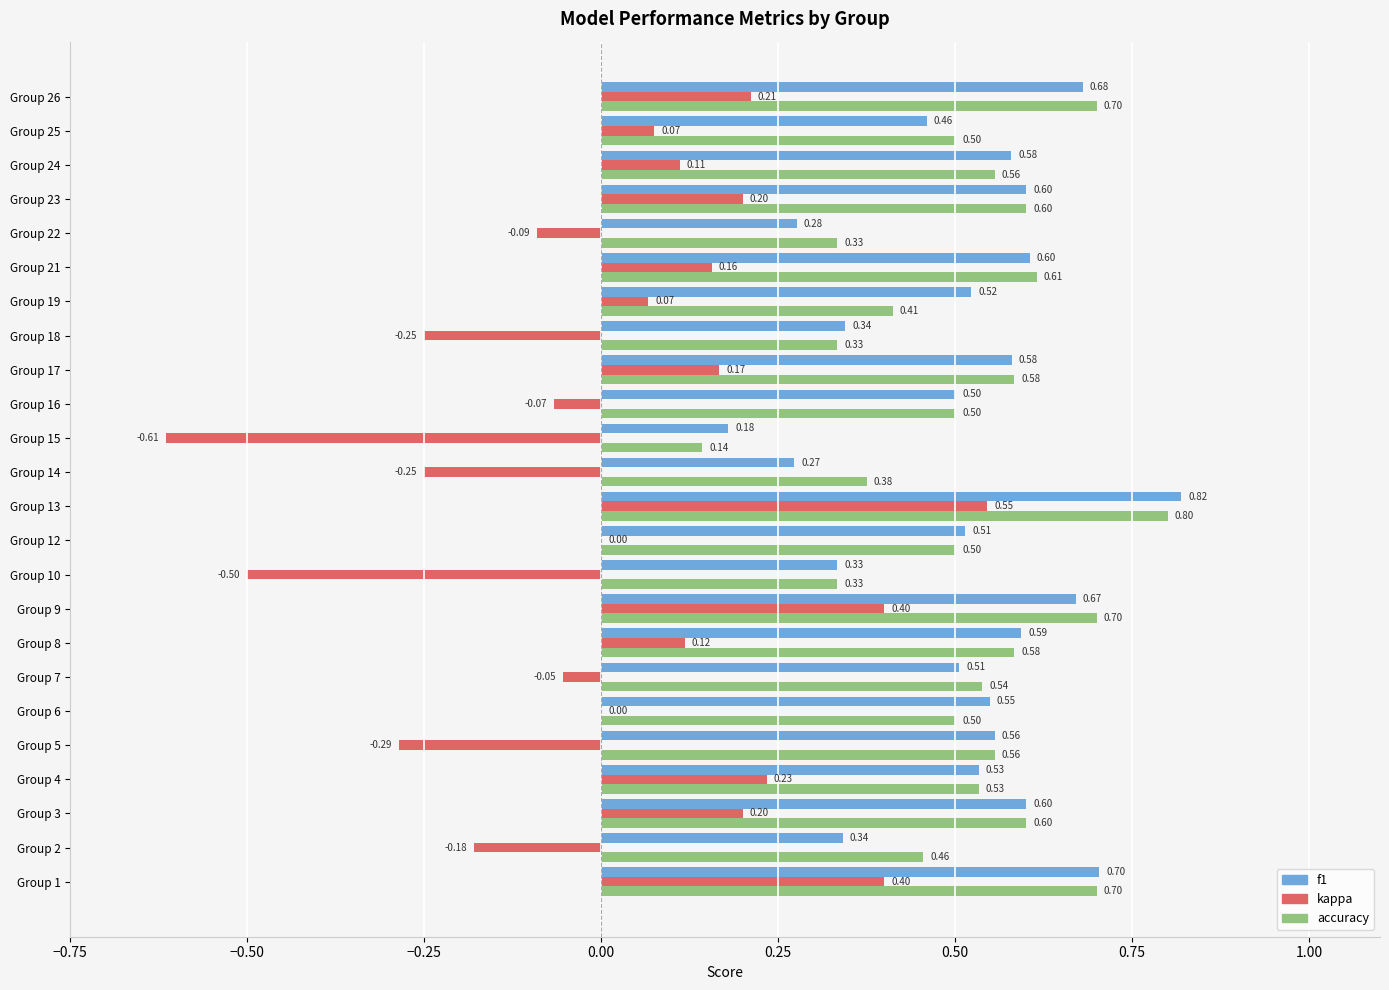

What is the total value across all series at Group 9?

1.8